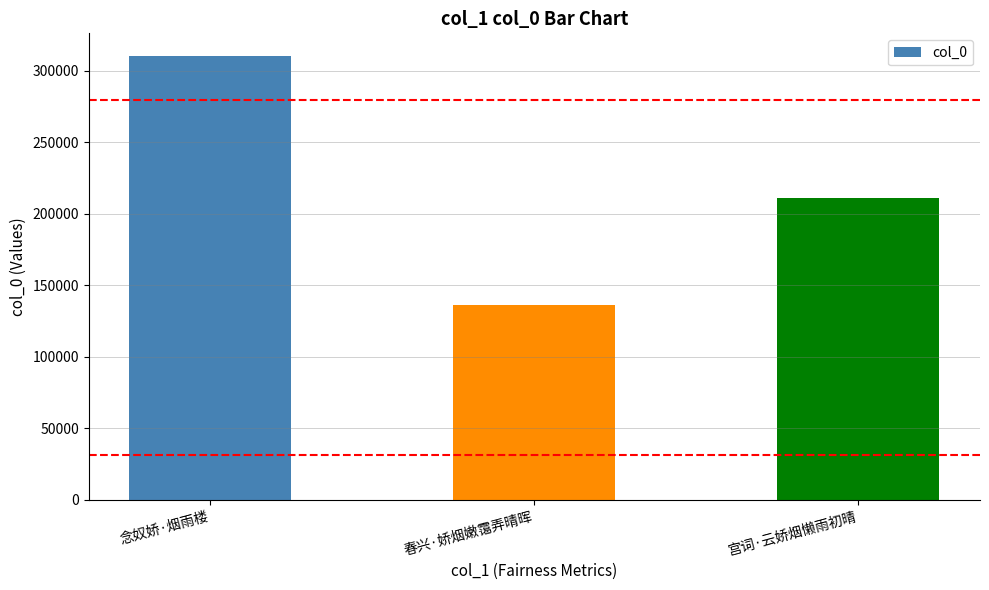

Reading left to right, transcribe all the data shown in this chart.

310735	136612	211314